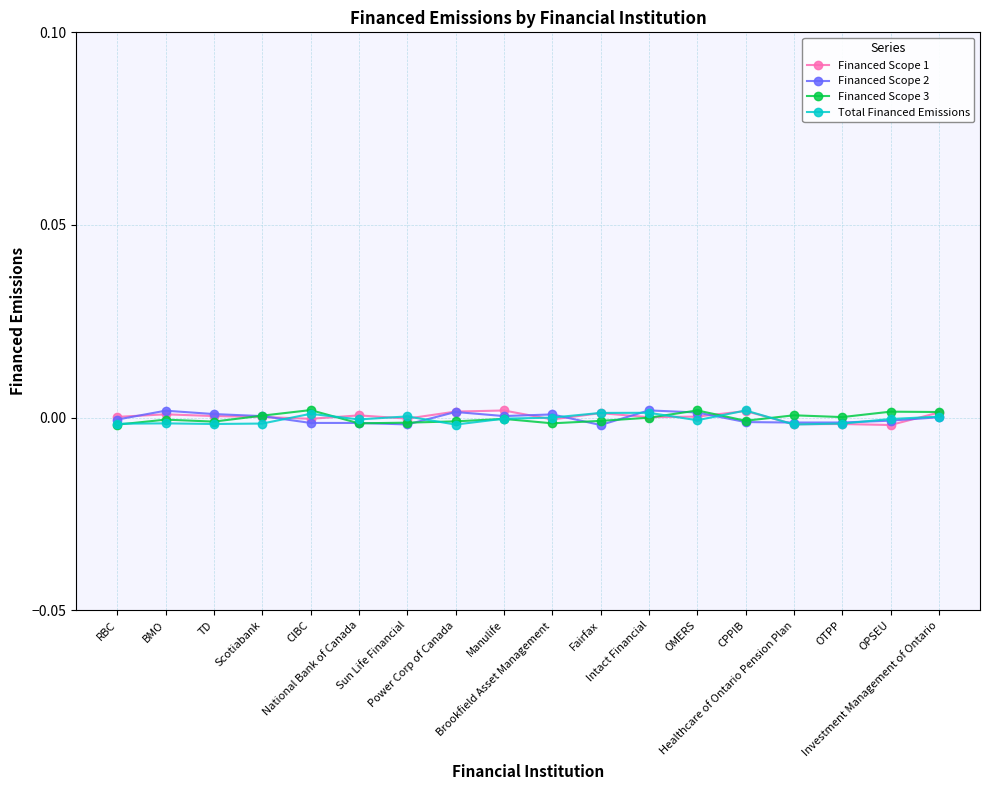

True or false: Financed Scope 2 has a value of 0.0 at BMO.

False